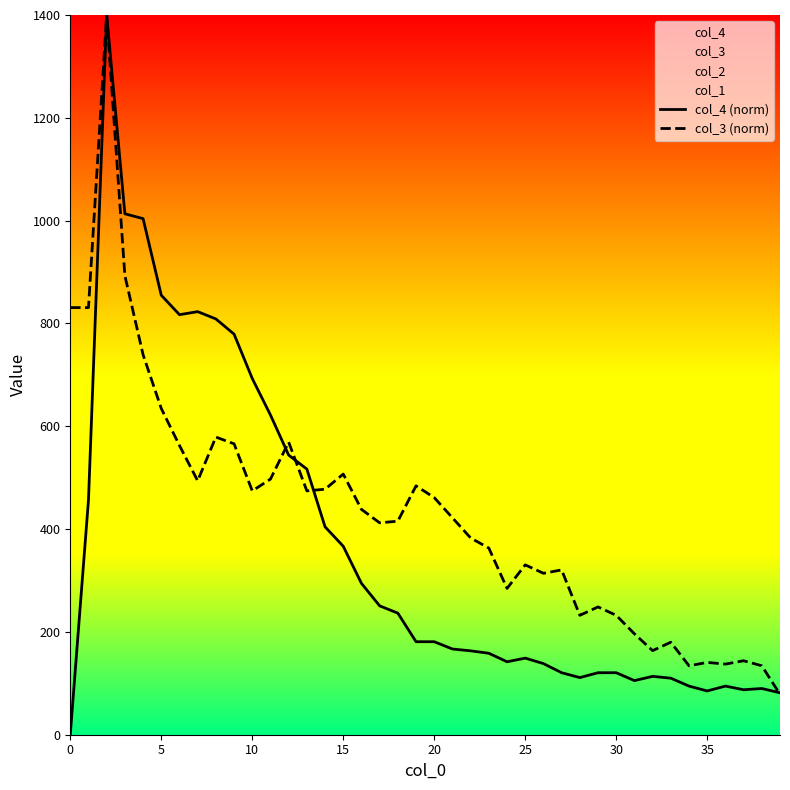

How many data points in col_4 (norm) are above 180?

20